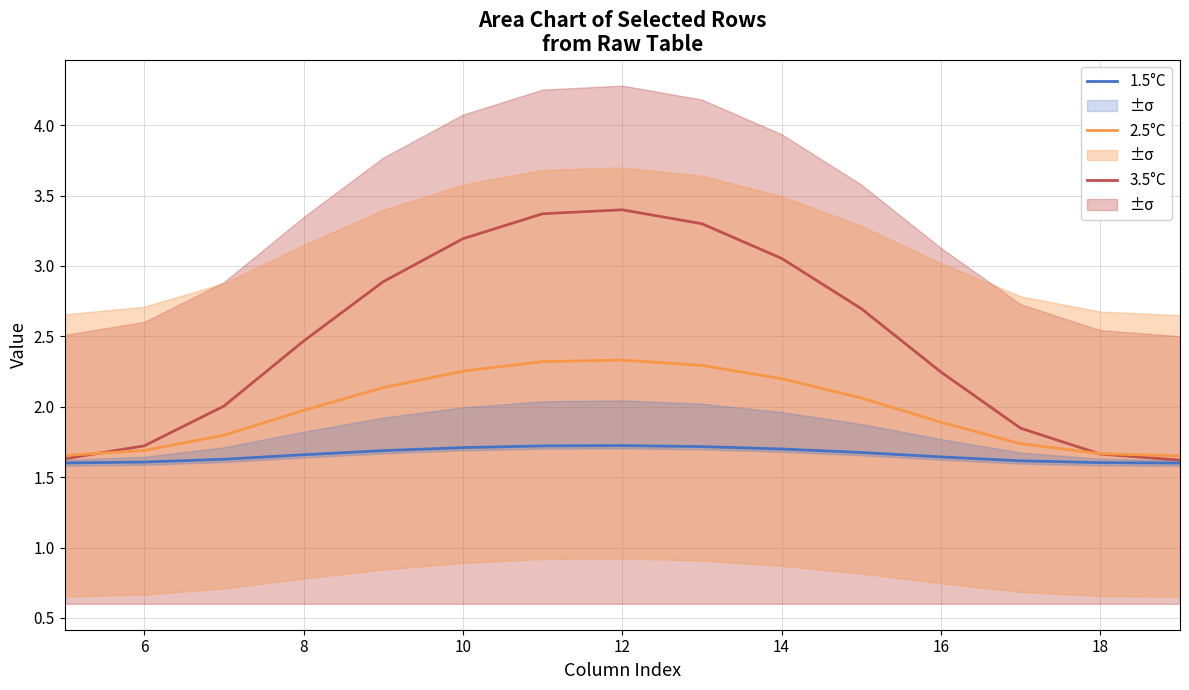

What is the highest value of the 3.5°C series?

3.4